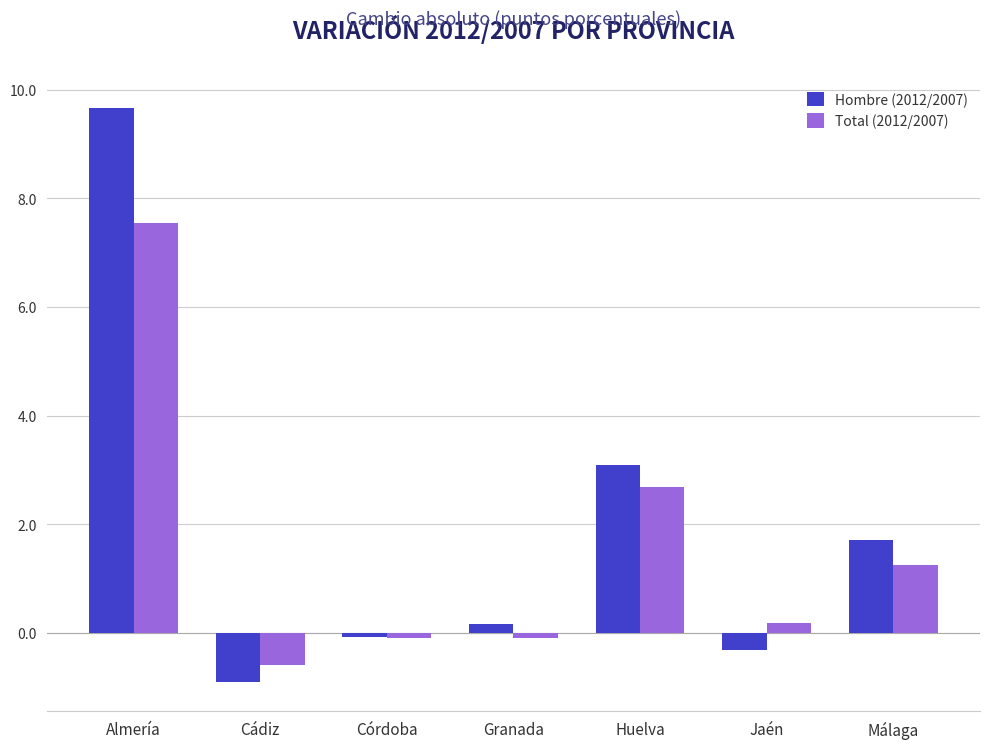

How many bars are there in total?

14